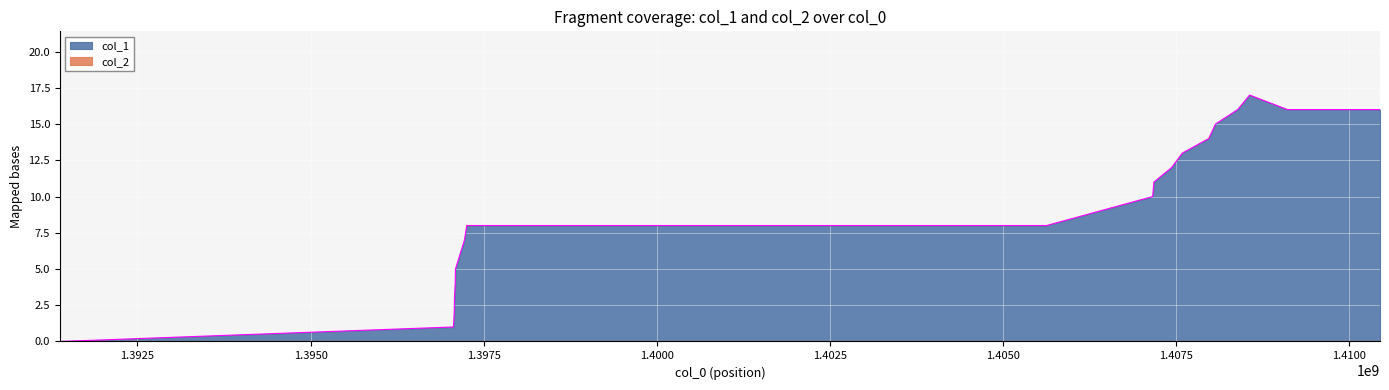

What is the ratio of the value at 1410445787 to the value at 1407162079?

1.6